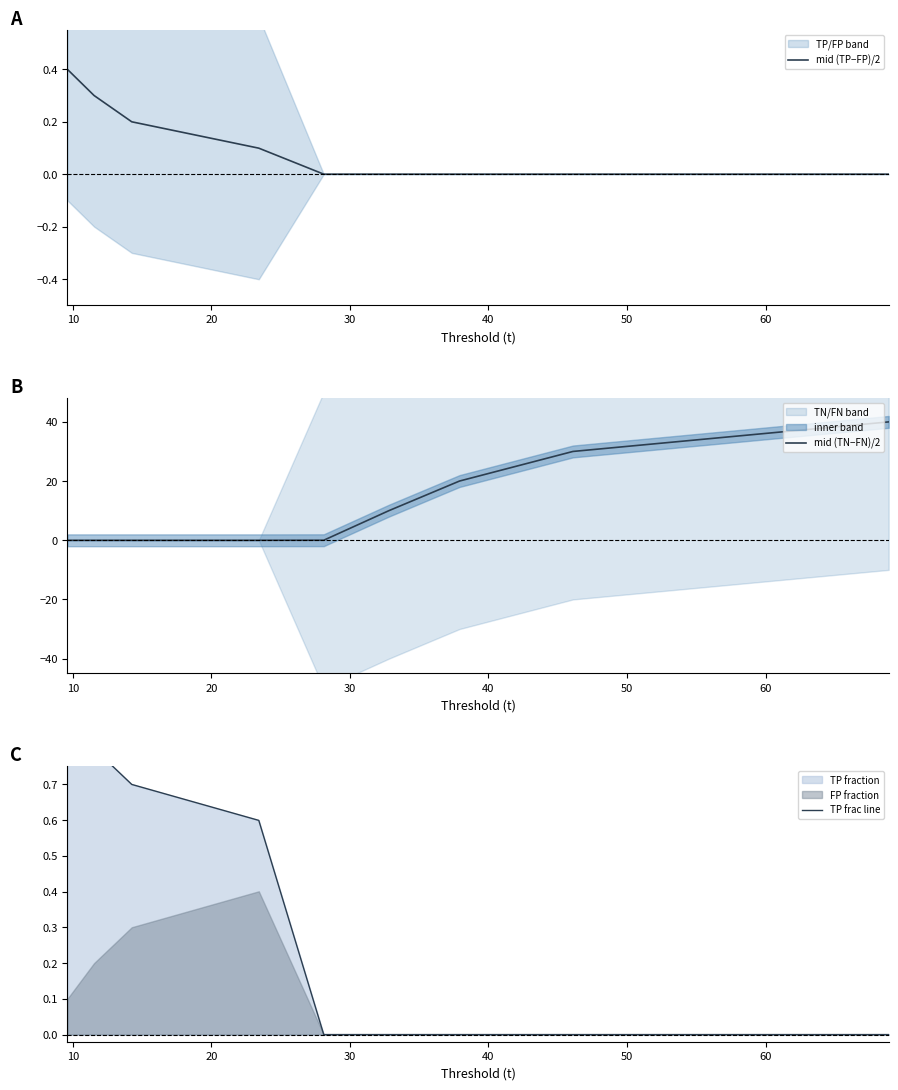

List the series in order of their peak value, highest first.

mid (TN−FN)/2, TP frac line, mid (TP−FP)/2